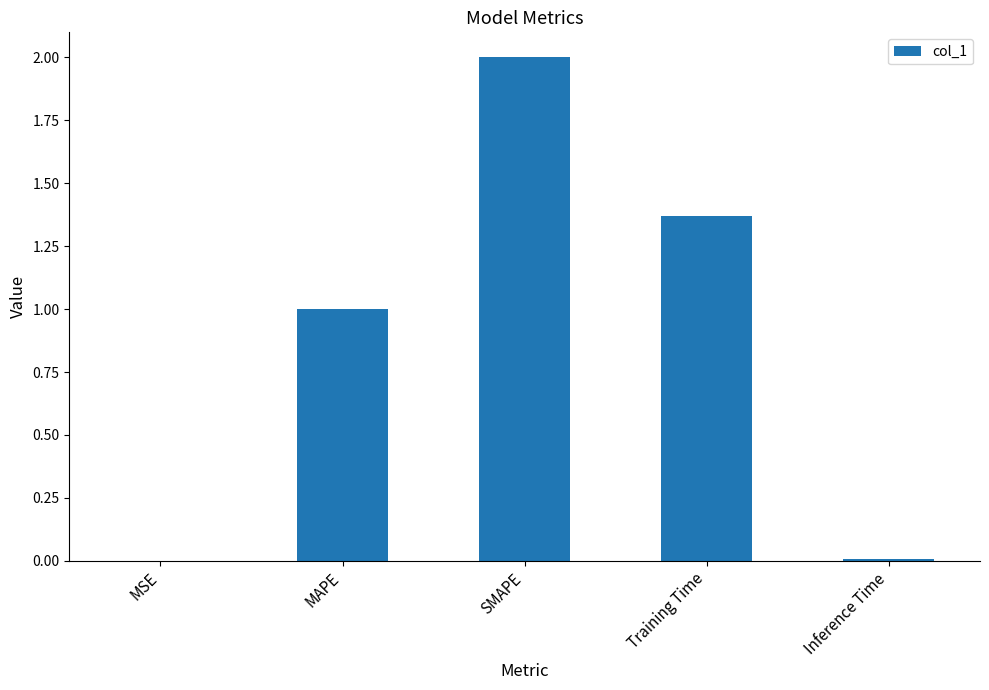

What is the sum of all values?

4.4